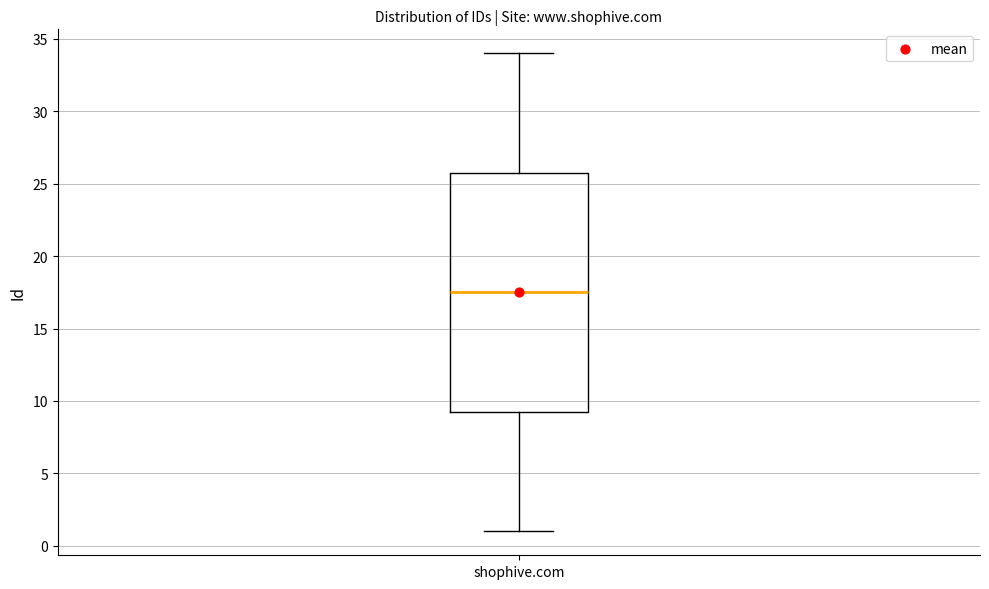

Transcribe this box plot: give where the median line is, the range the box spans, and where the two whiskers end, as read against the y-axis. The values are not printed on the chart, so give them approximately, as read against the axis.

median 17.5, box 9.5 to 26.0, whiskers 1.0 to 34.0